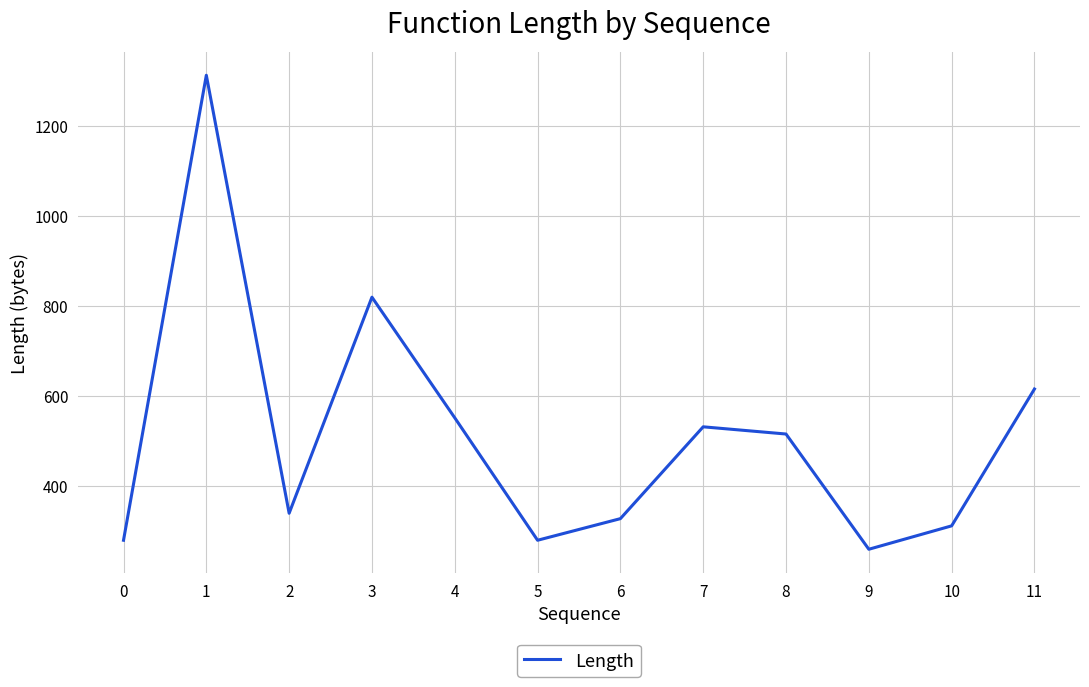

What is the difference between the maximum and second lowest values?

1033